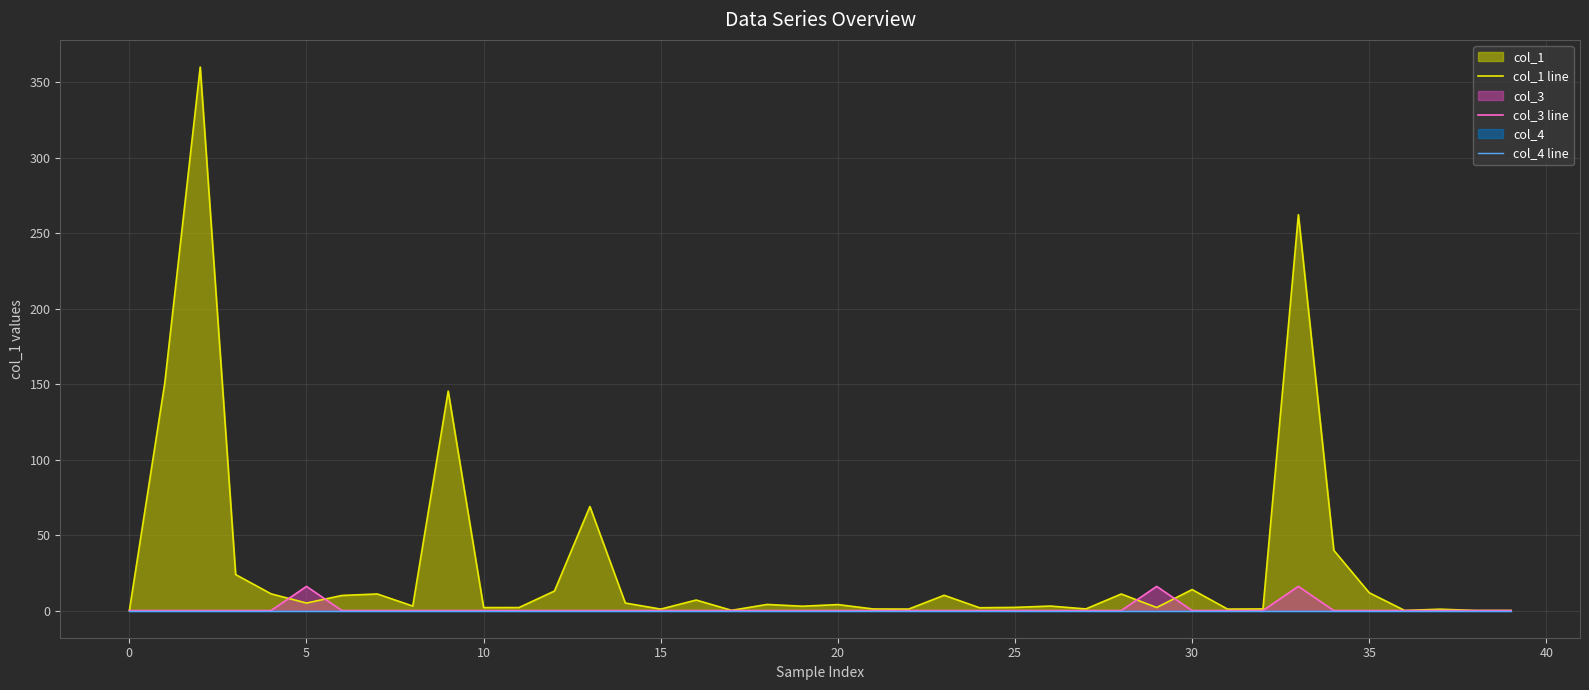

Which series has the largest total across all categories?

col_1 line